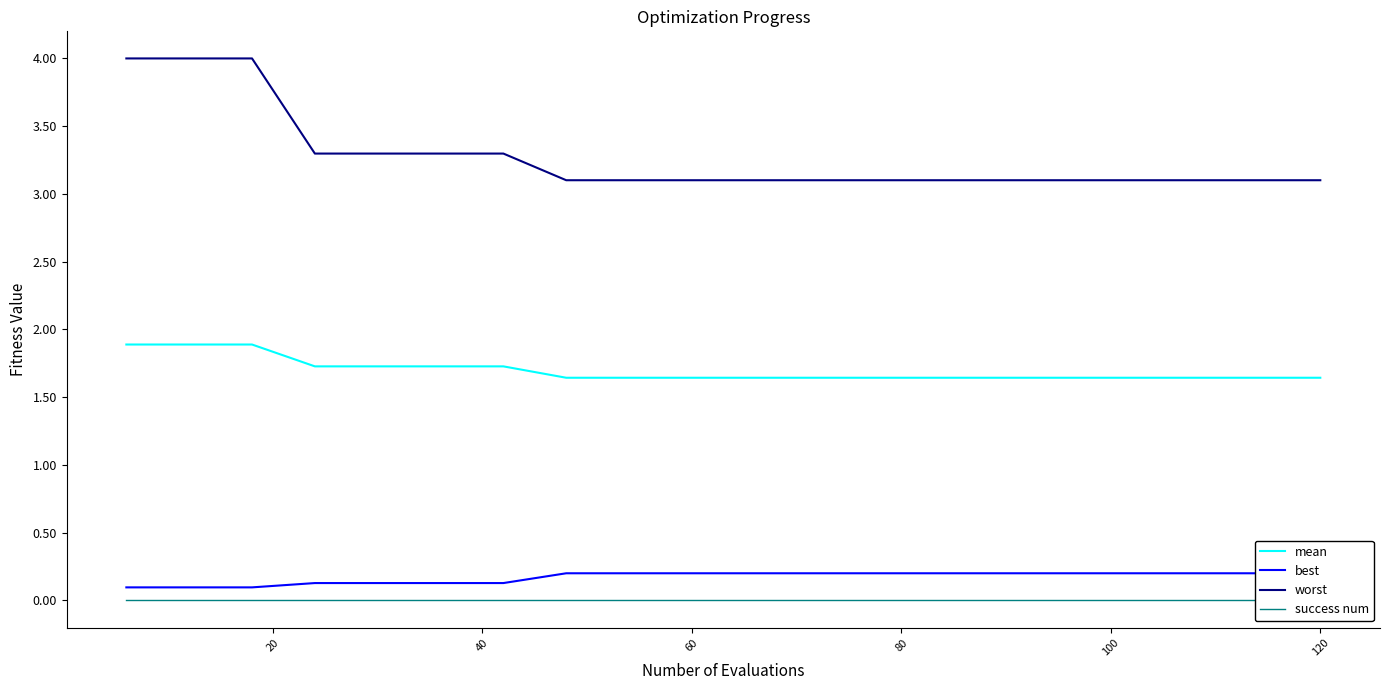

True or false: mean and success num cross at least once.

False